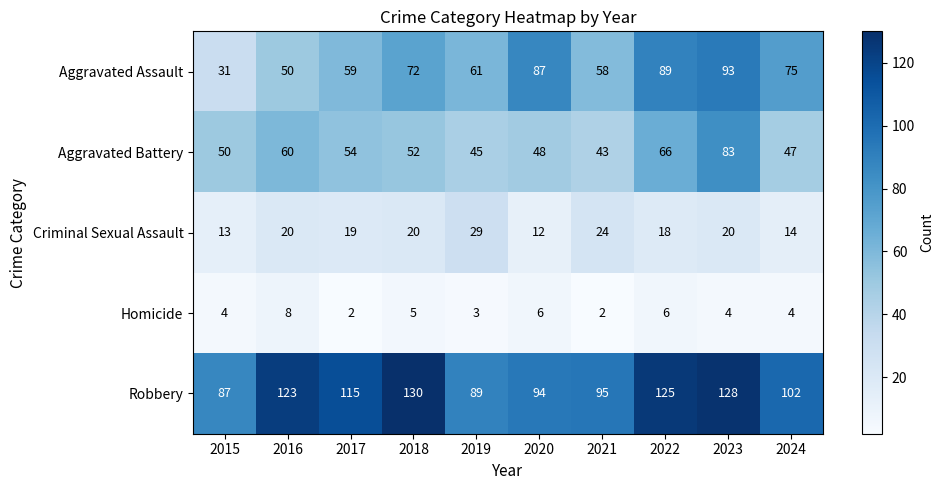

What is the lowest value of the Robbery series?

87